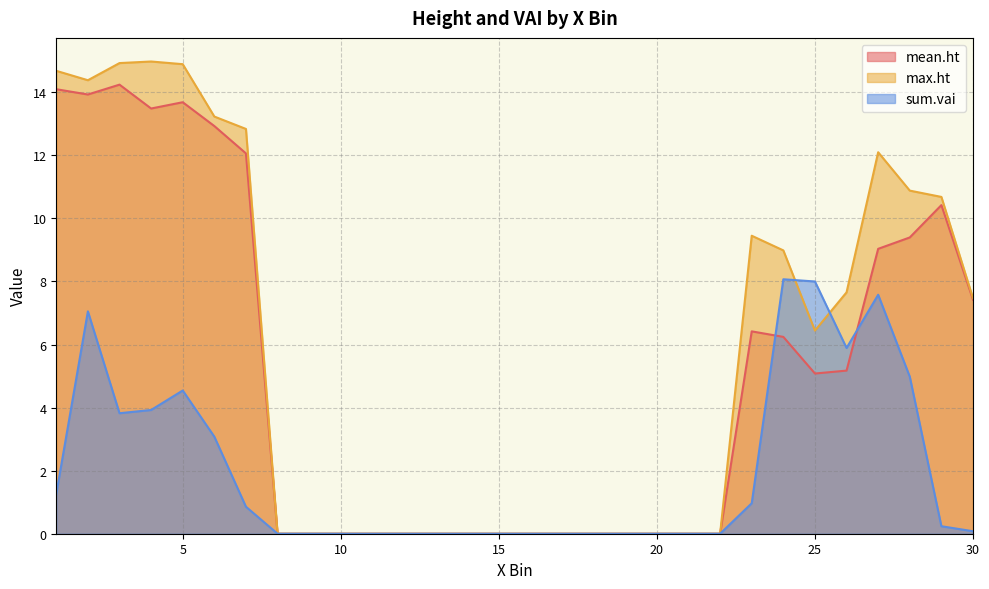

Where does the mean.ht series first go above 5?

1